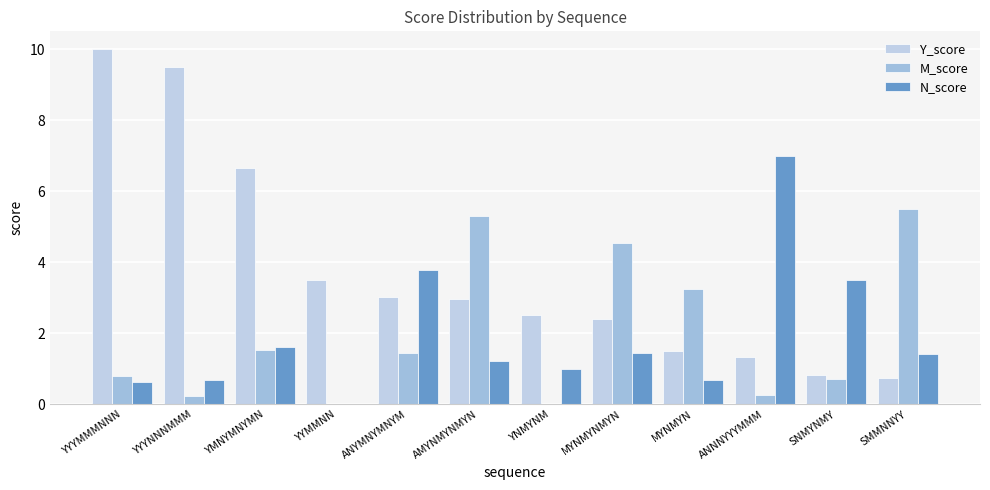

What is the label of the 9th bar from the left?

MYNMYN